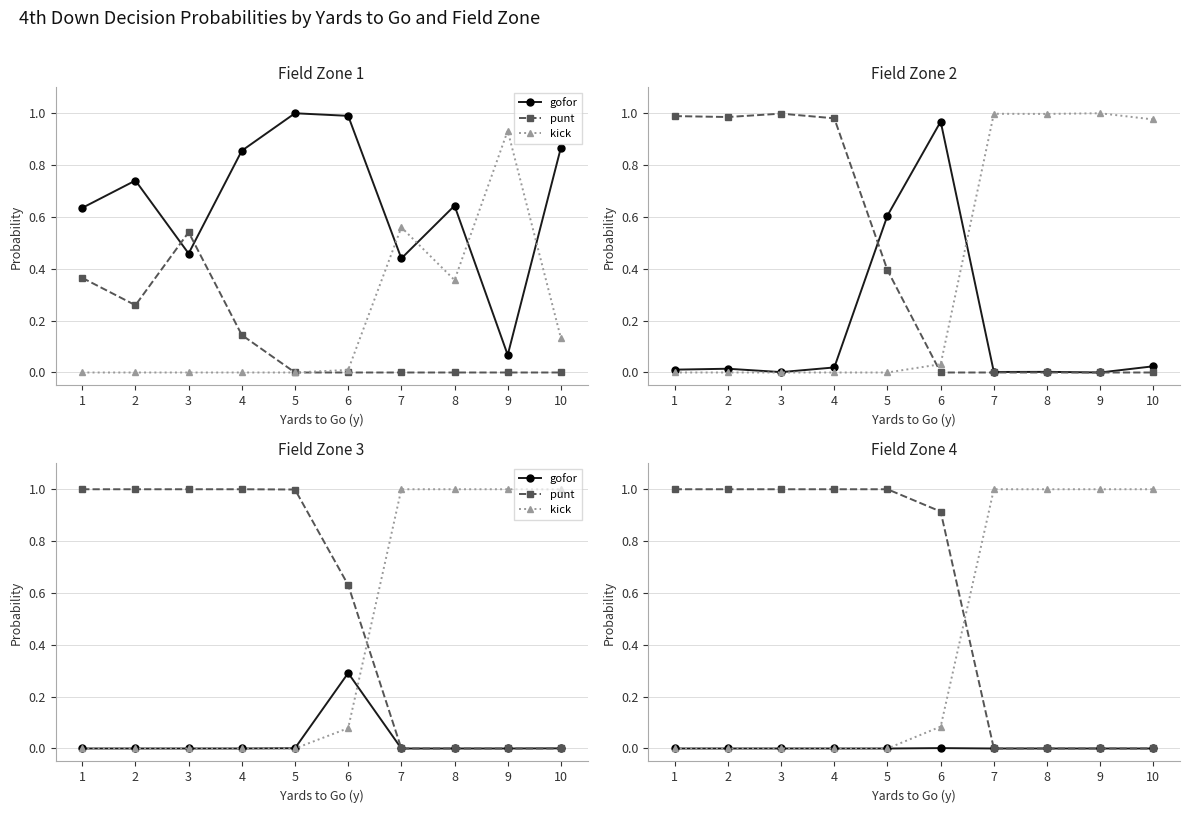

True or false: punt and kick cross at least once.

True